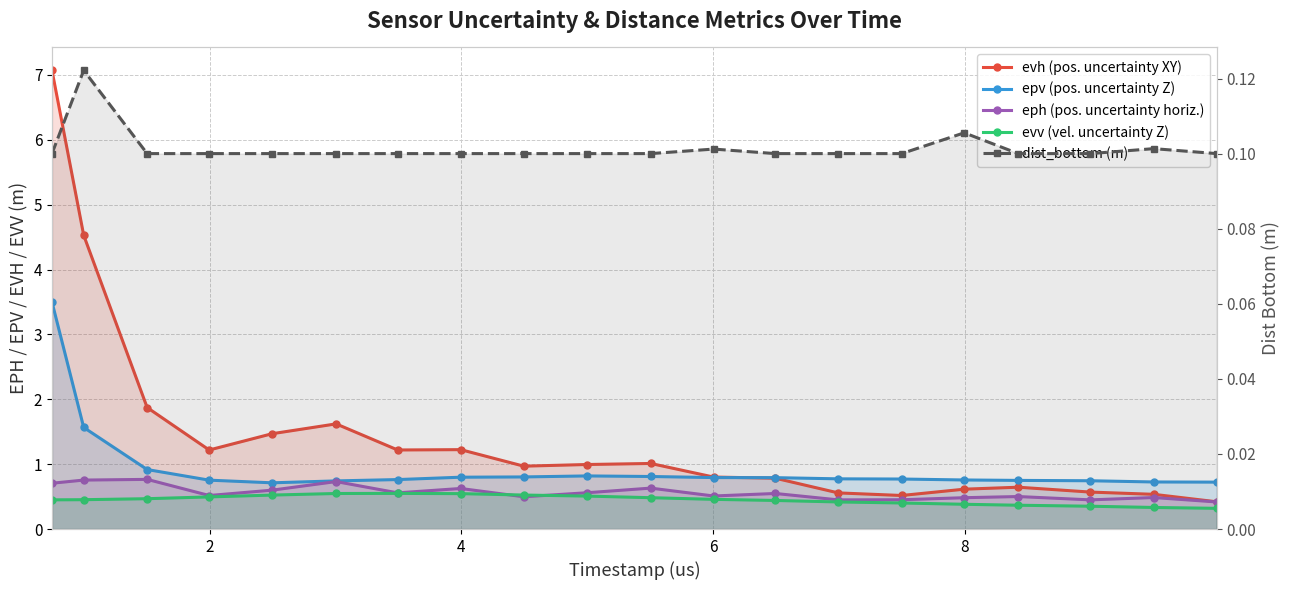

Reading left to right, list all the values displayed in this chart.

evh (pos. uncertainty XY): 7.1	4.5	1.9	1.2	1.5	1.6	1.2	1.2	1.0	1.0	1.0	0.8	0.8	0.6	0.5	0.6	0.6	0.6	0.5	0.4
epv (pos. uncertainty Z): 3.5	1.6	0.9	0.8	0.7	0.7	0.8	0.8	0.8	0.8	0.8	0.8	0.8	0.8	0.8	0.8	0.7	0.7	0.7	0.7
eph (pos. uncertainty horiz.): 0.7	0.8	0.8	0.5	0.6	0.7	0.6	0.6	0.5	0.6	0.6	0.5	0.5	0.4	0.5	0.5	0.5	0.4	0.5	0.4
evv (vel. uncertainty Z): 0.5	0.5	0.5	0.5	0.5	0.5	0.5	0.5	0.5	0.5	0.5	0.5	0.4	0.4	0.4	0.4	0.4	0.4	0.3	0.3
dist_bottom (m): 0.1	0.1	0.1	0.1	0.1	0.1	0.1	0.1	0.1	0.1	0.1	0.1	0.1	0.1	0.1	0.1	0.1	0.1	0.1	0.1